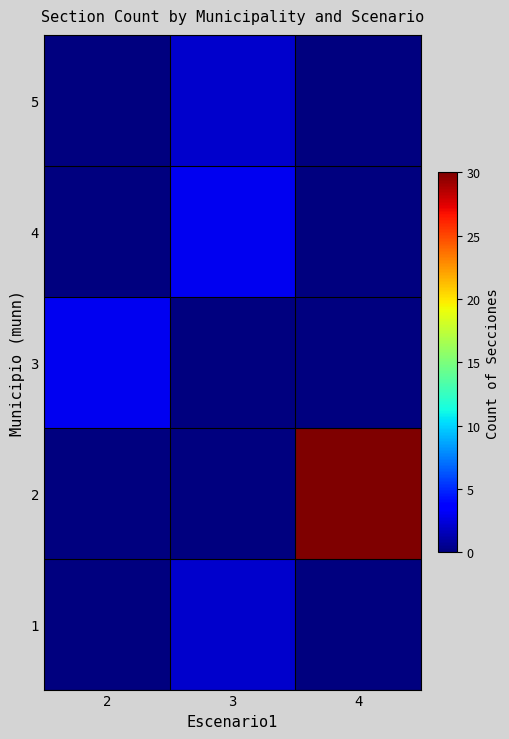

Count the number of categories in the chart.

3